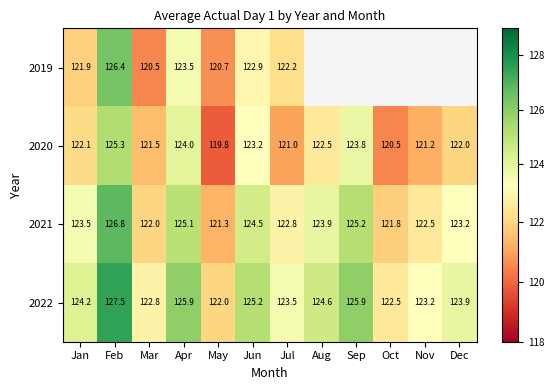

How many data points in 2021 are above 123?

7